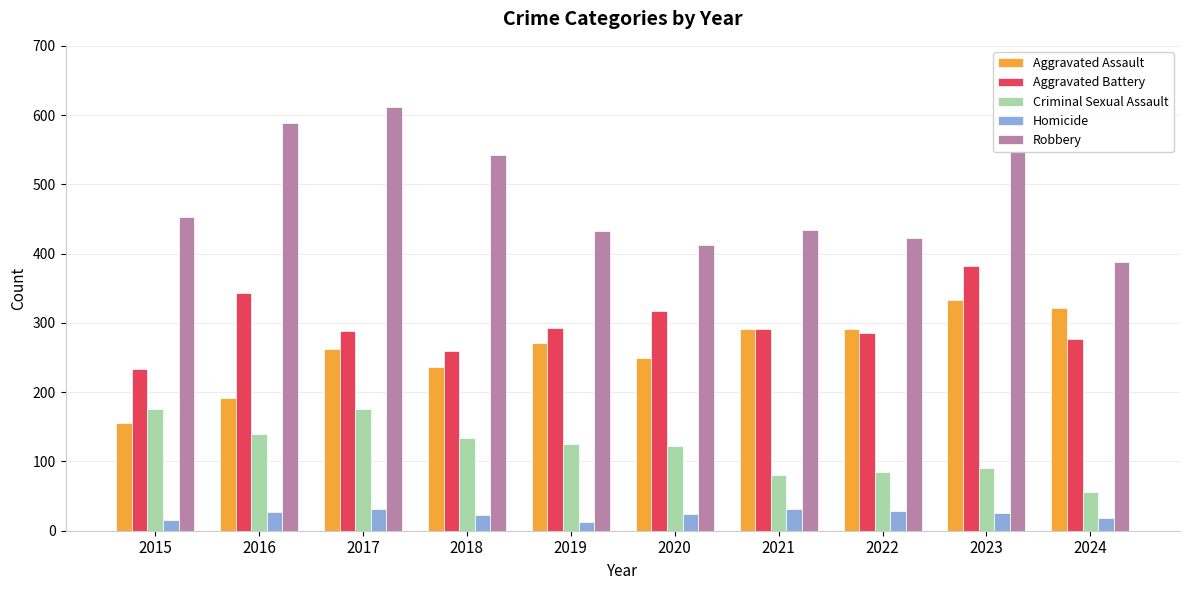

Count the number of categories in the chart.

10